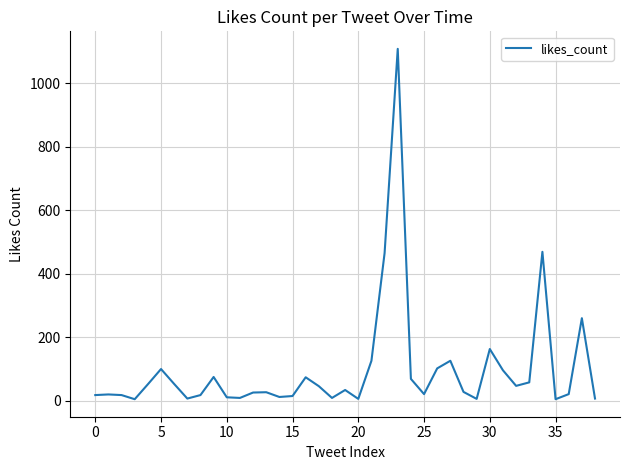

What is the greatest value displayed?

1108